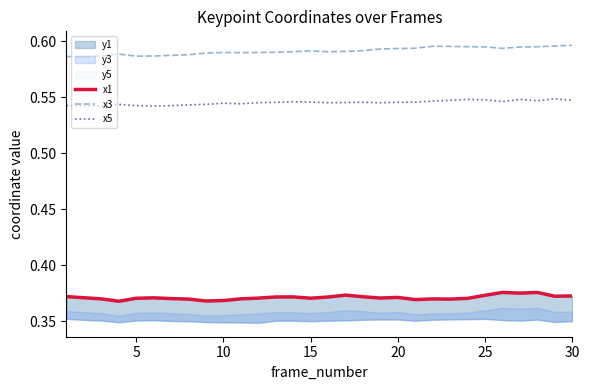

True or false: x5 and x3 cross at least once.

False